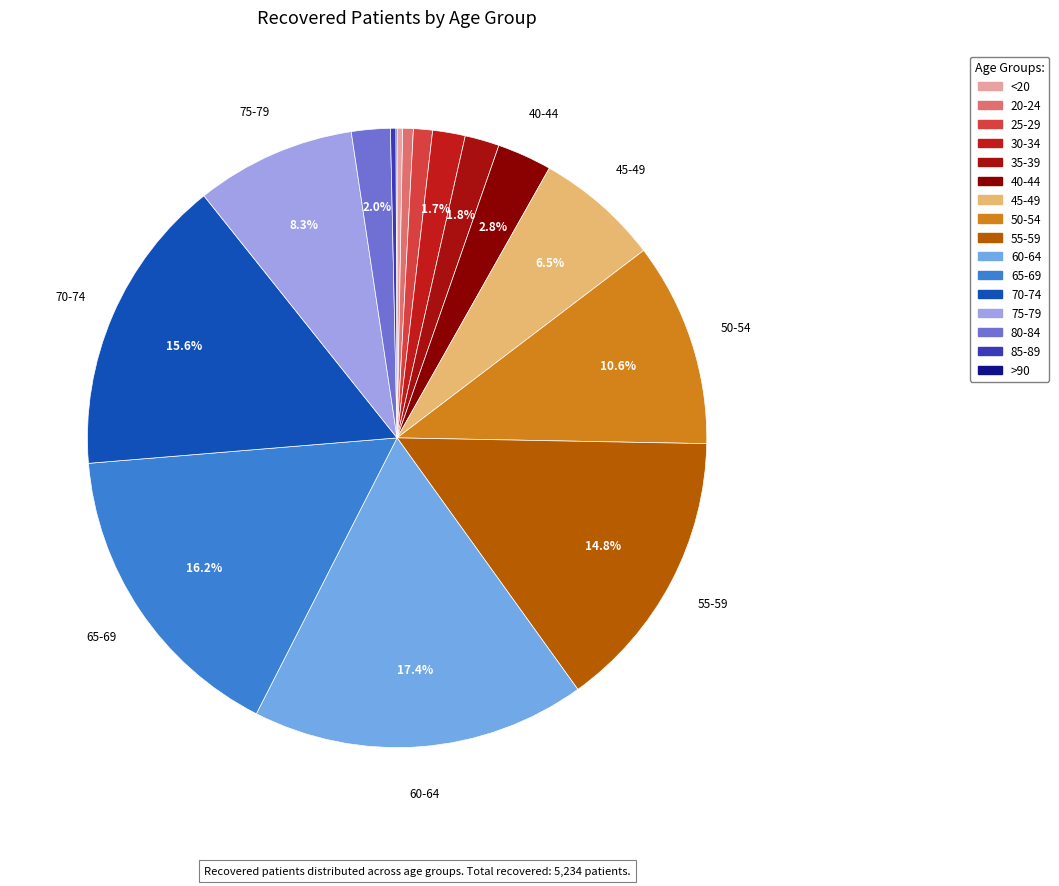

Between >90 and 85-89, which is larger?

85-89